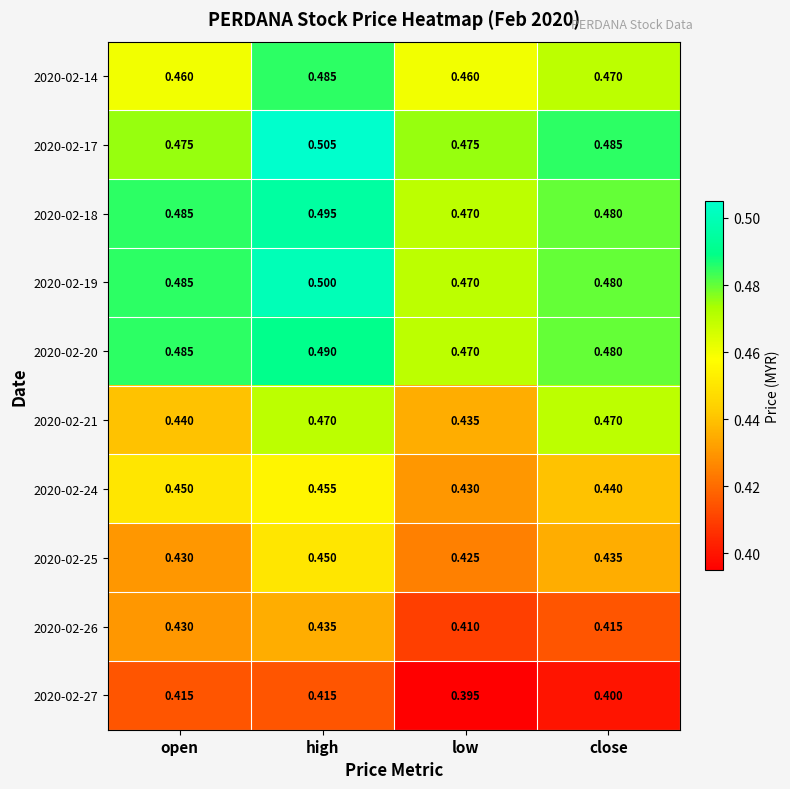

At how many categories does at least one series exceed 0?

4